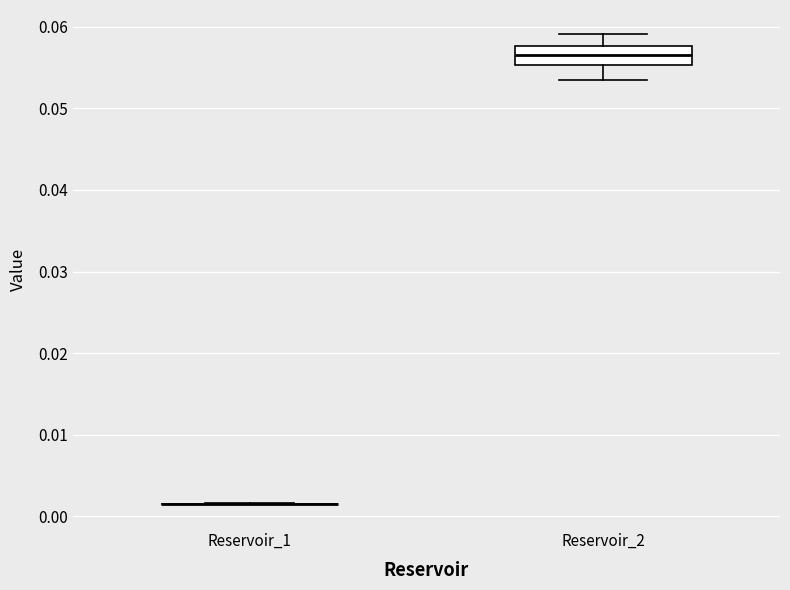

Reading left to right, transcribe this box plot: for each box, give where its median line is, the range the box spans, and where its two whiskers end, as read against the y-axis. The values are not printed on the chart, so give them approximately, as read against the axis.

Reservoir_1: box collapsed to a line at 0.002, whiskers 0.001 to 0.002
Reservoir_2: median 0.057, box 0.055 to 0.058, whiskers 0.053 to 0.059